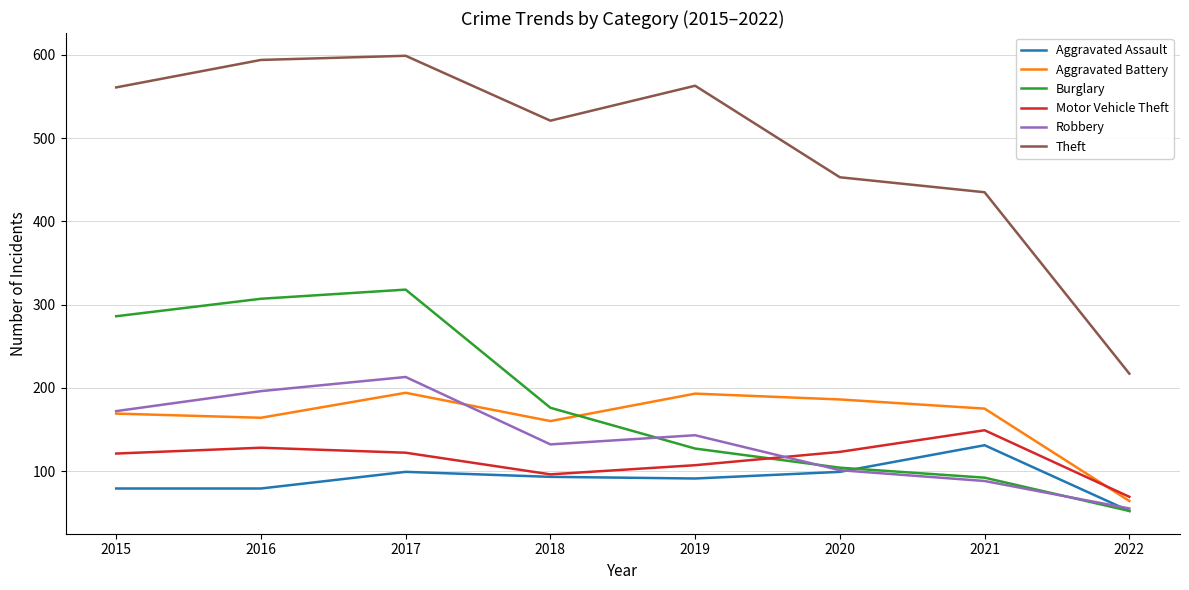

At which category does Robbery reach its first local valley?

2018